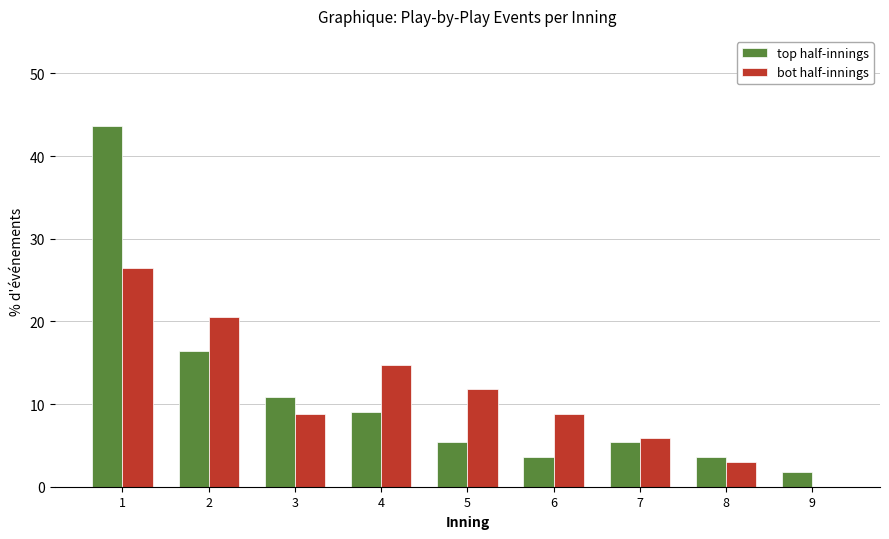

Reading left to right, transcribe this chart: for each range on the x-axis, give the height of each series' bar. The values are not printed on the chart, so give them approximately, as read against the axis.

0.5 to 1.5: top half-innings=44	bot half-innings=26
1.5 to 2.5: top half-innings=16	bot half-innings=21
2.5 to 3.5: top half-innings=11	bot half-innings=9
3.5 to 4.5: top half-innings=9	bot half-innings=15
4.5 to 5.5: top half-innings=5	bot half-innings=12
5.5 to 6.5: top half-innings=4	bot half-innings=9
6.5 to 7.5: top half-innings=5	bot half-innings=6
7.5 to 8.5: top half-innings=4	bot half-innings=3
8.5 to 9.5: top half-innings=2	bot half-innings=0